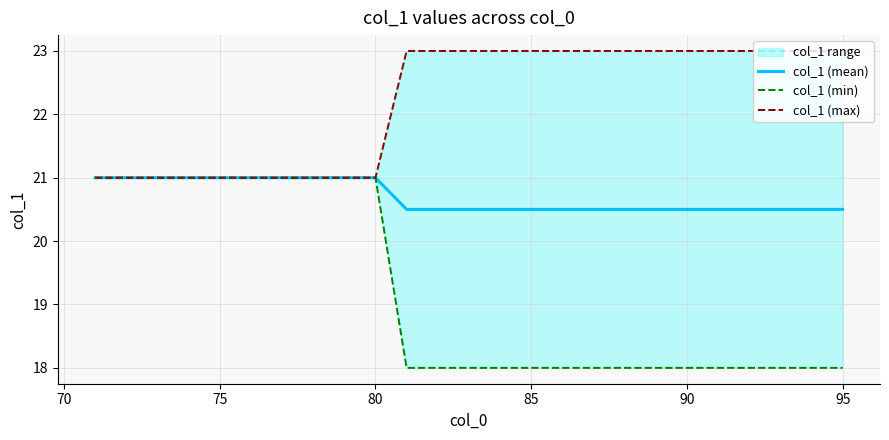

The value of col_1 (mean) at 95 is 11.2. True or false?

False